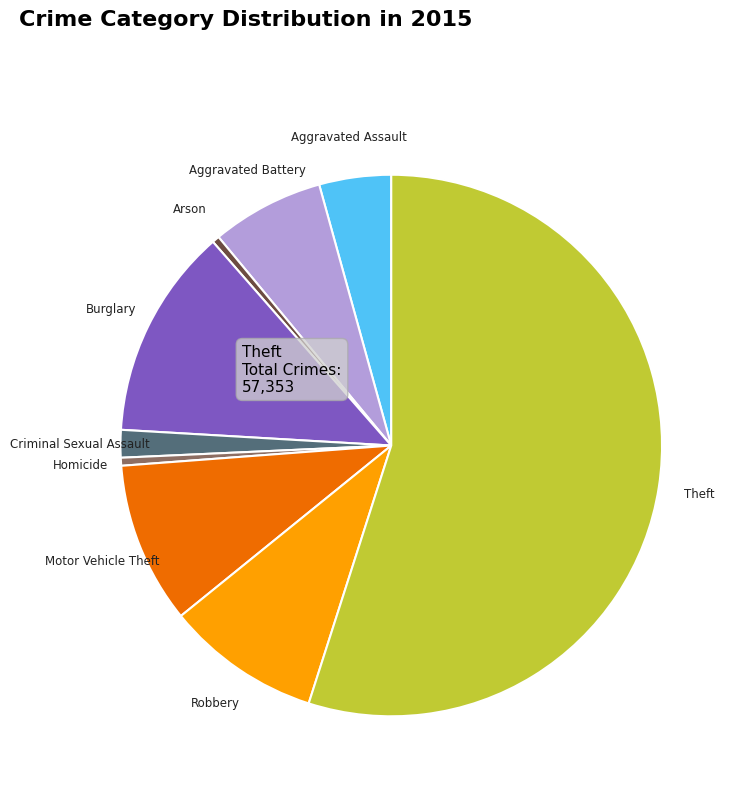

Is there any slice that represents more than half of the pie?

Yes